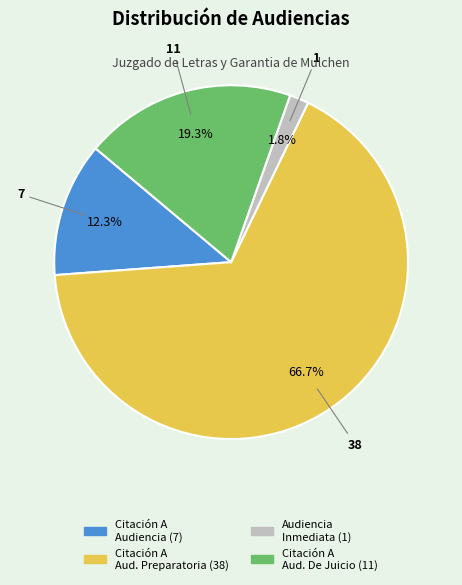

Is there a majority slice in this chart?

Yes